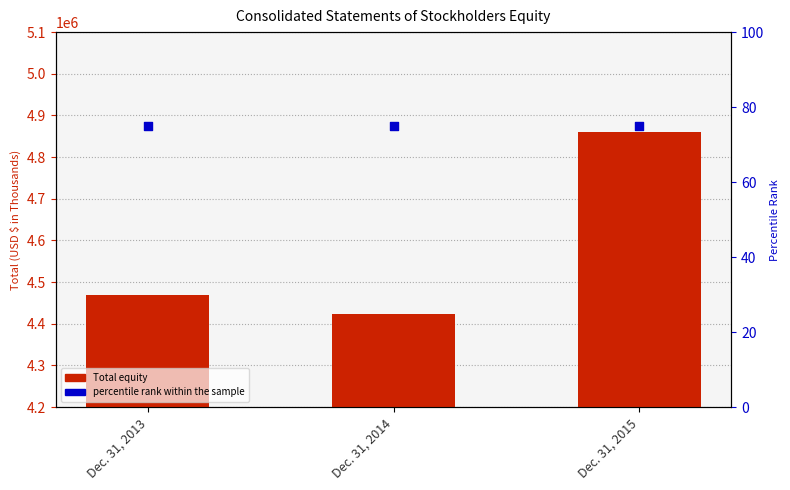

Which series reaches the minimum Y coordinate?

percentile rank within sample